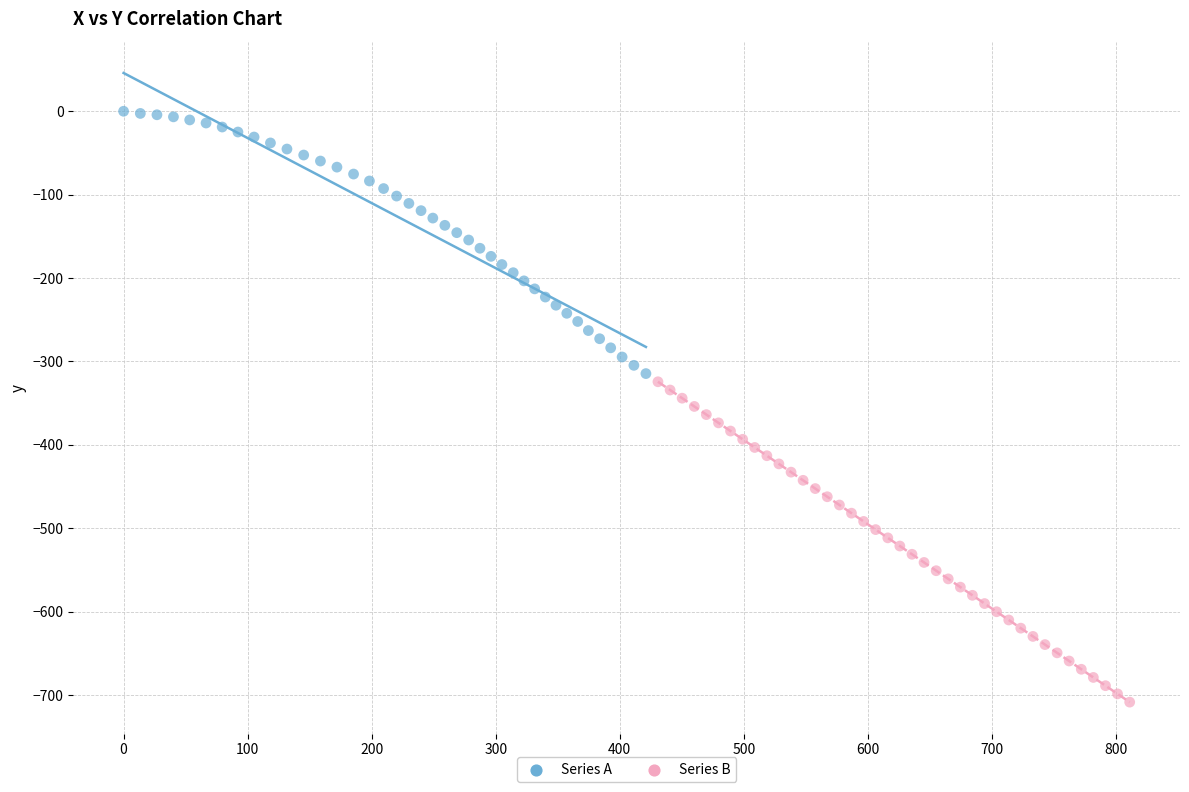

Which series has the widest spread of Y values?

Series B